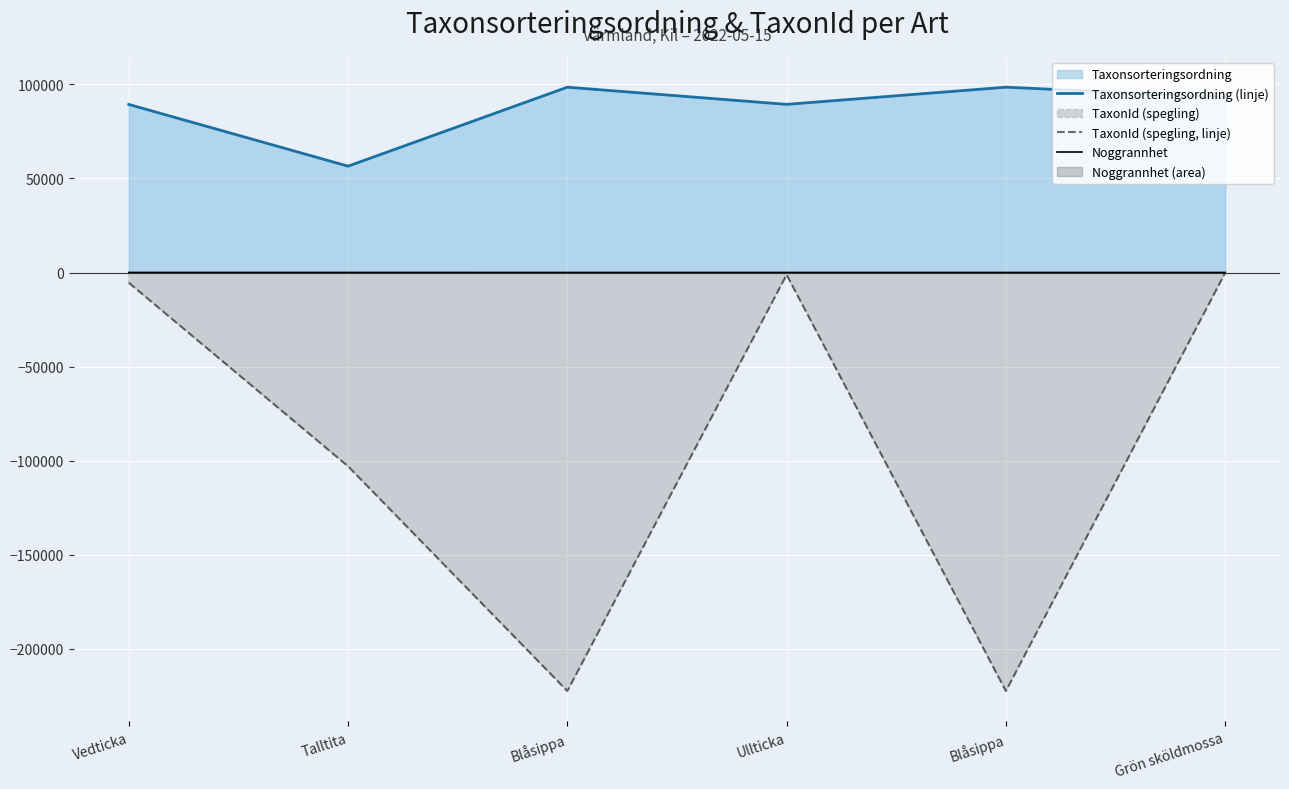

How many lines are shown in the chart?

3